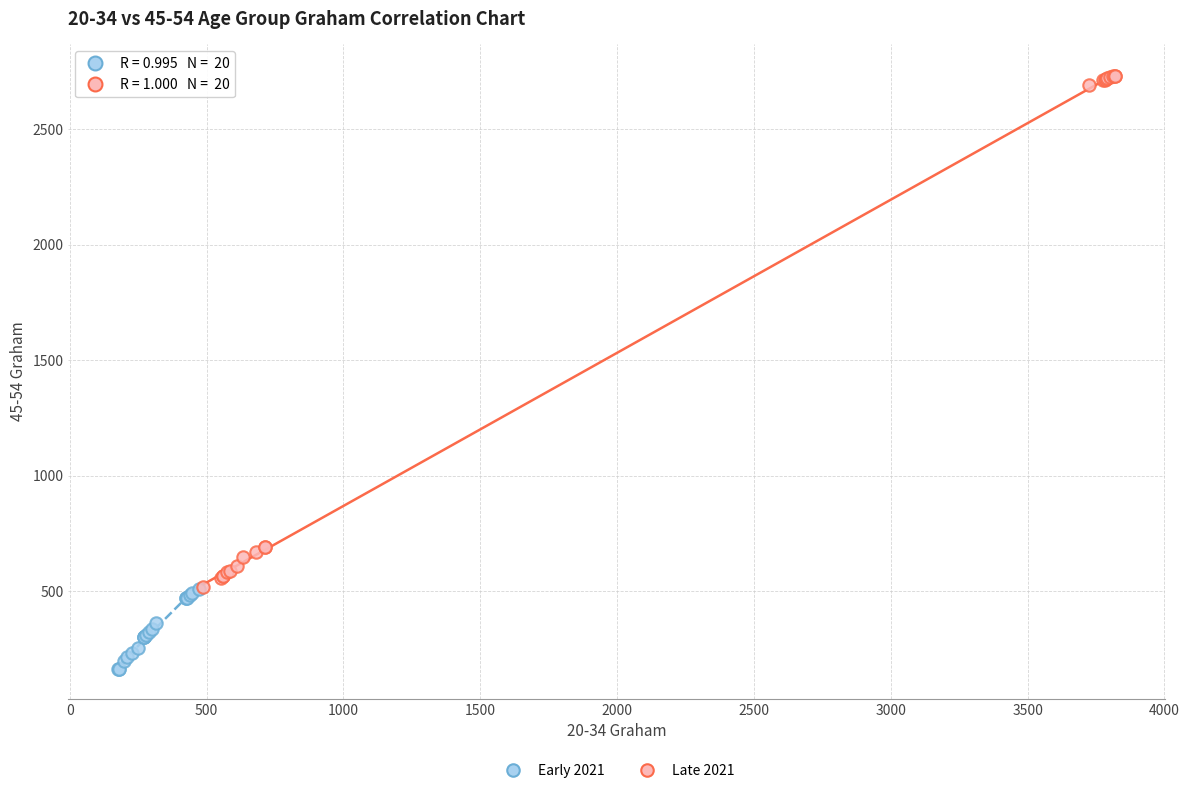

Which series has the widest spread of Y values?

Late 2021